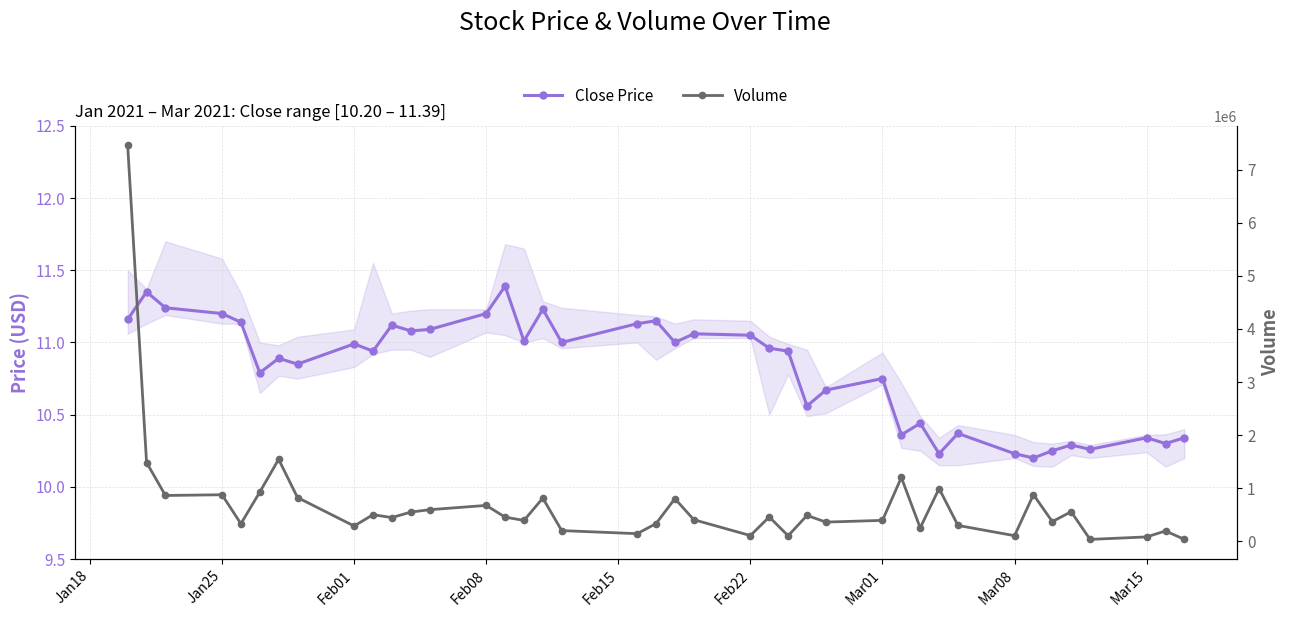

Which category has the highest value in the Volume series?

Jan18